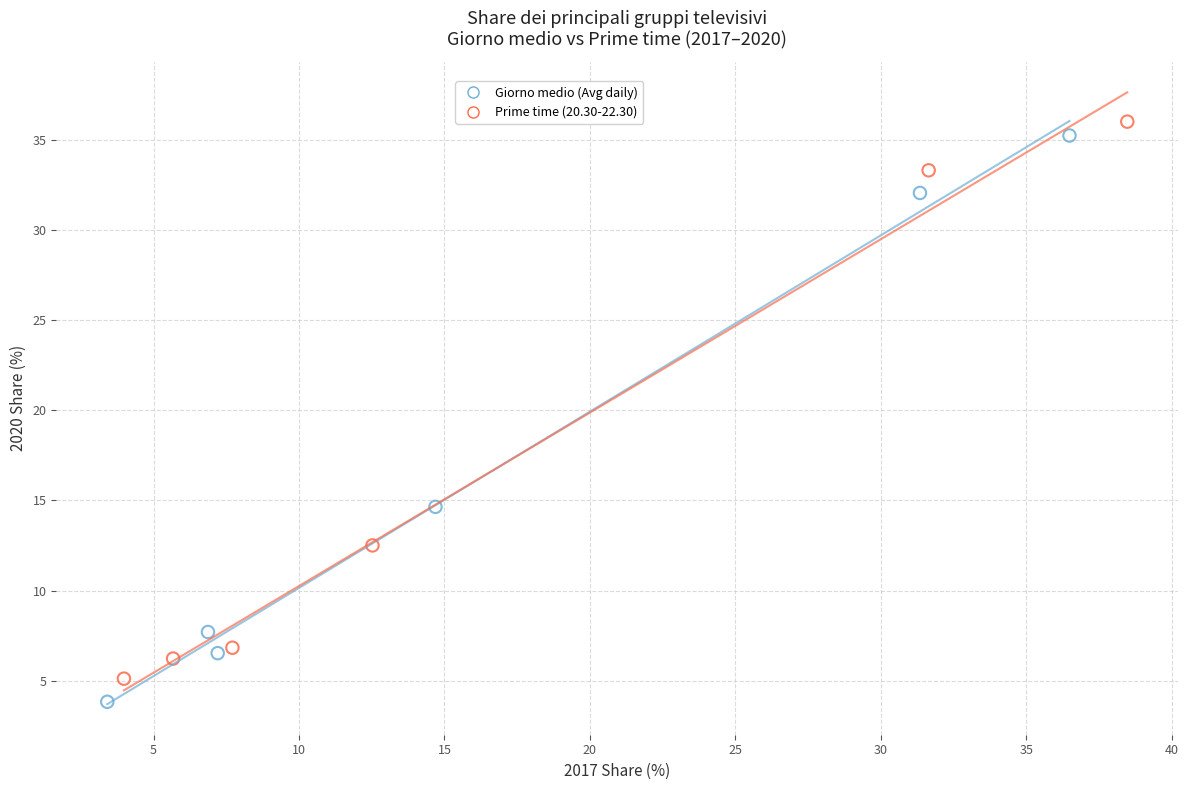

What are all the series names shown in the legend?

Giorno medio (Avg daily), Prime time (20.30-22.30)